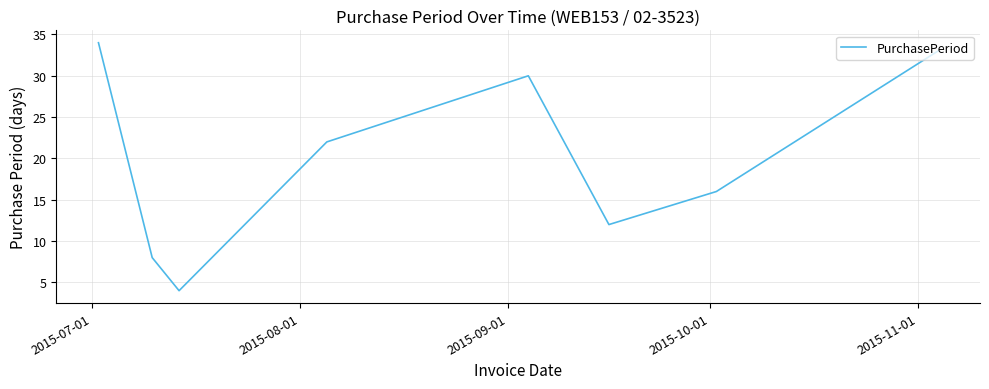

What is the difference between the maximum and minimum values?

30